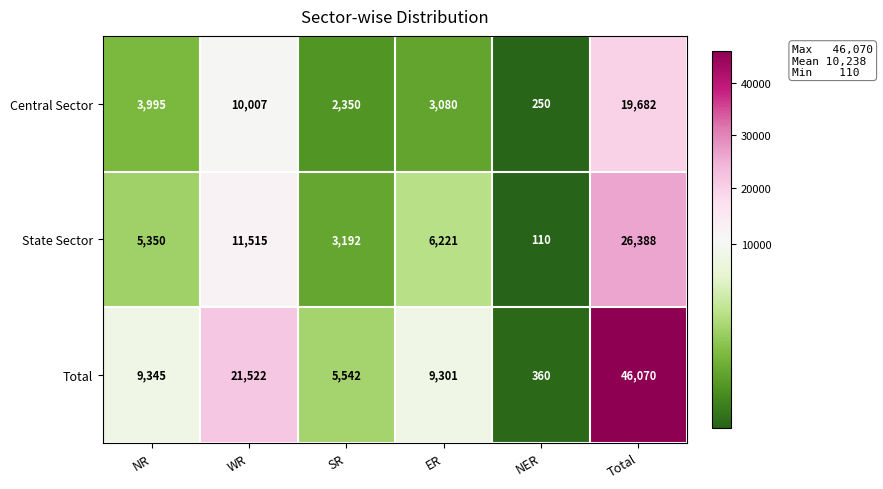

What is the difference between the maximum and minimum values in the State Sector series?

26278